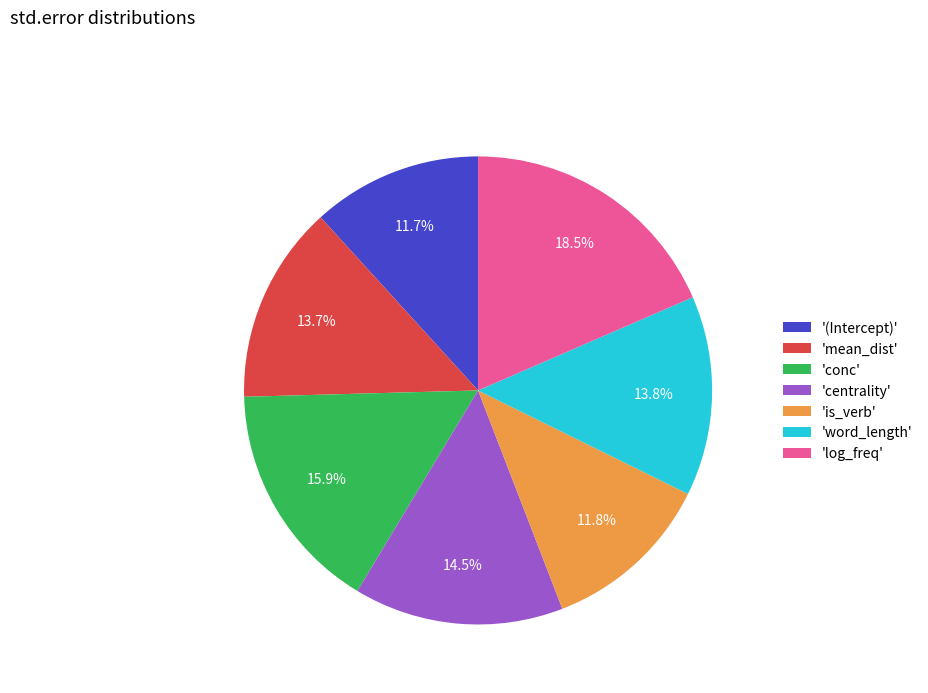

How much of the chart is everything except '(Intercept)'?

88.3%